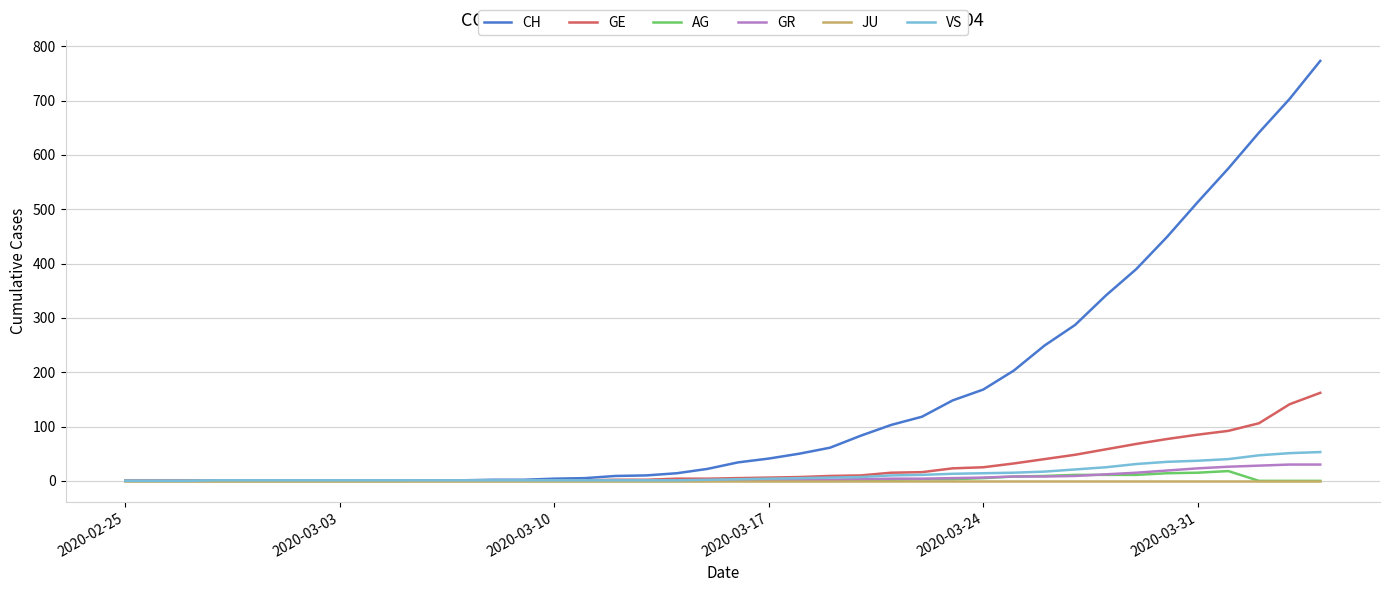

List the series in order of their peak value, highest first.

CH, GE, VS, GR, AG, JU